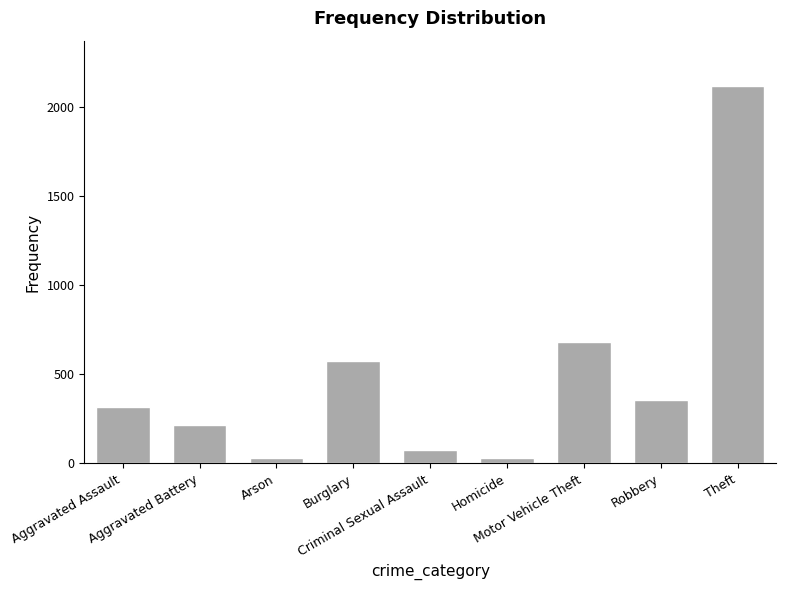

What is the maximum value shown in the chart?

2120